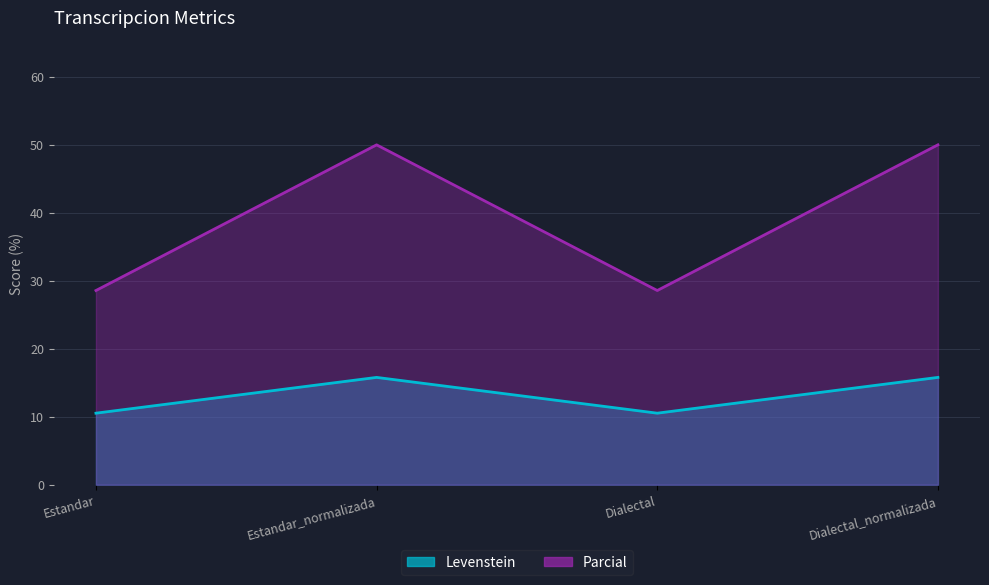

Where is Levenstein nearest to the value 13?

Estandar